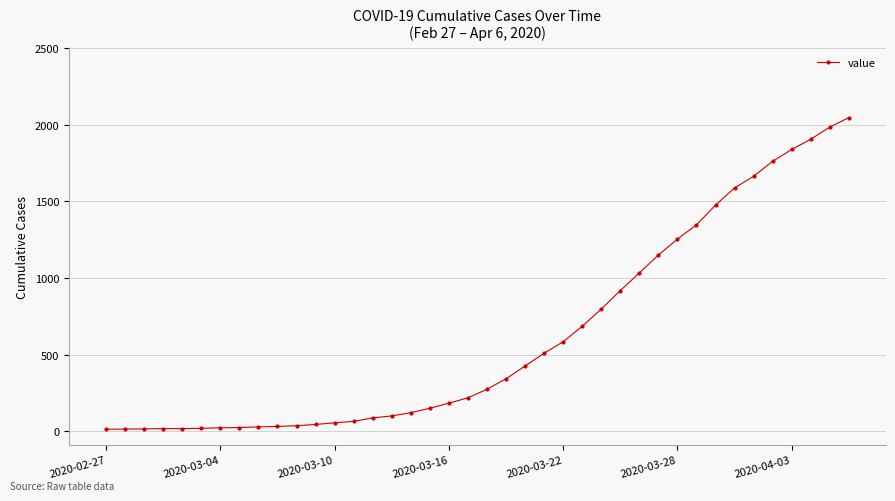

What is the greatest value displayed?

2047